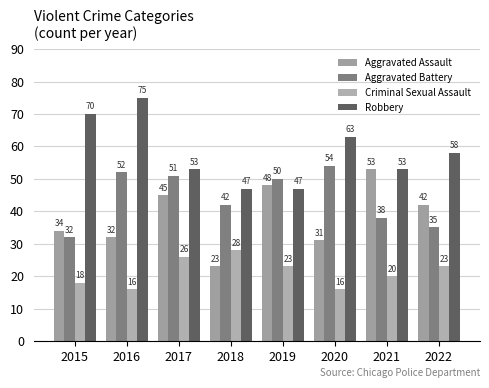

Is the value of Aggravated Assault at 2015 greater than the value of Criminal Sexual Assault at 2017?

Yes